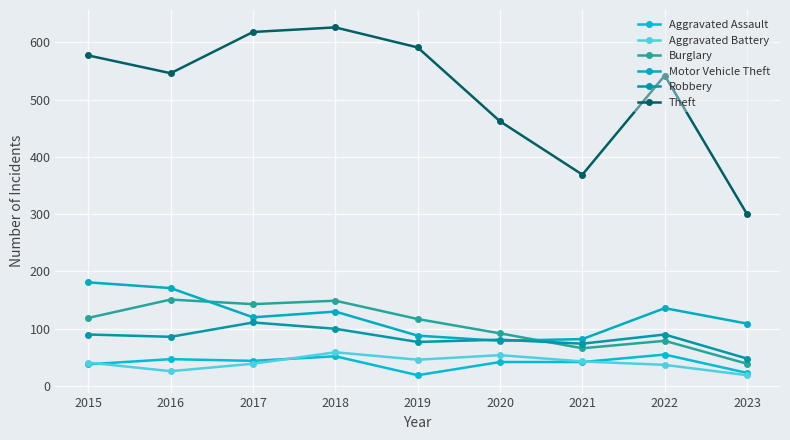

At which category is the sum across all series the highest?

2018